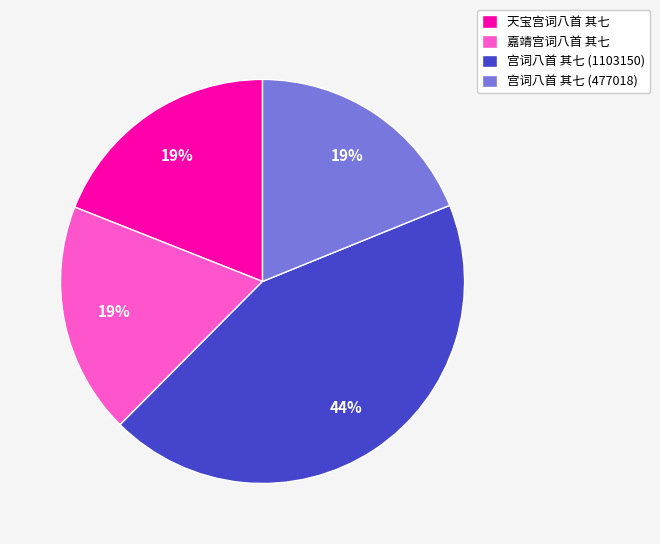

Does 宫词八首 其七 (1103150) account for over 50% of the chart?

No